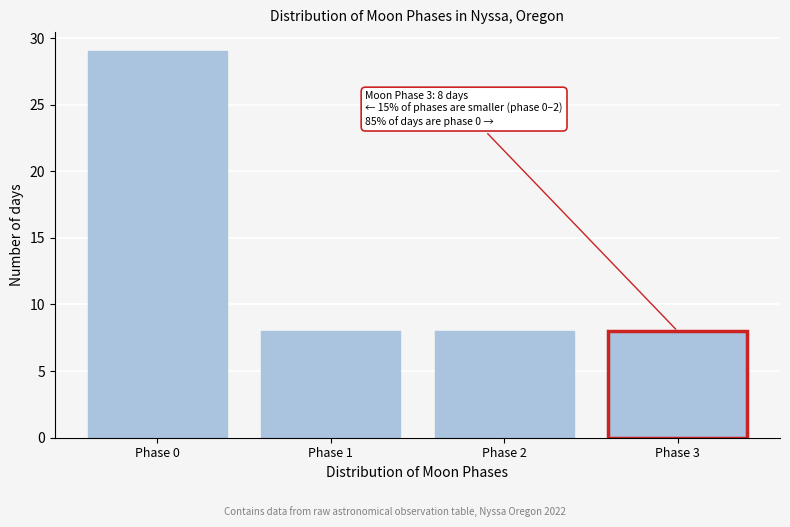

Reading left to right, extract all data points from this chart.

Phase 0=29	Phase 1=8	Phase 2=8	Phase 3=8